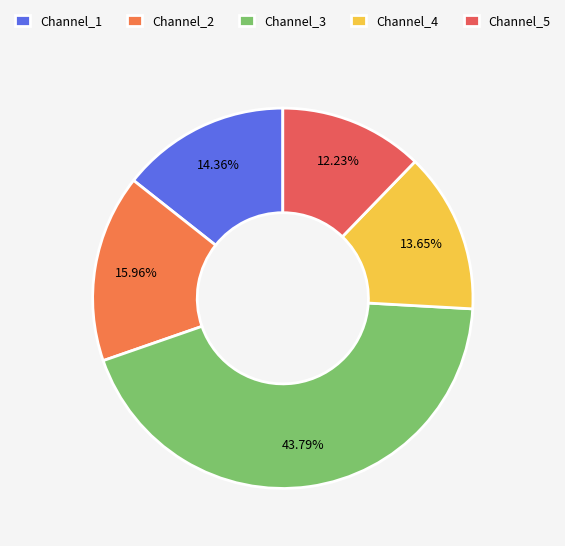

True or false: Channel_1 accounts for 37% of the total.

False